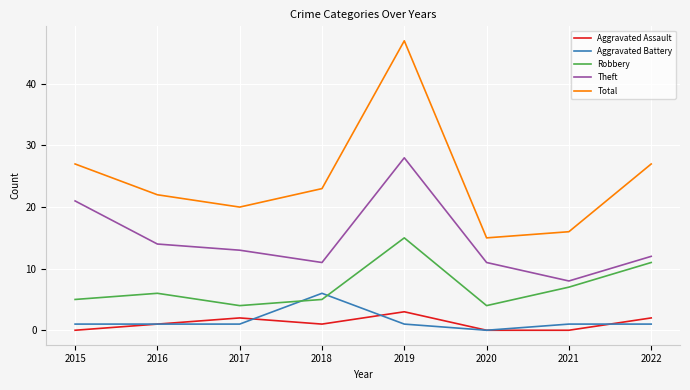

At which label does Aggravated Assault reach its peak?

2019